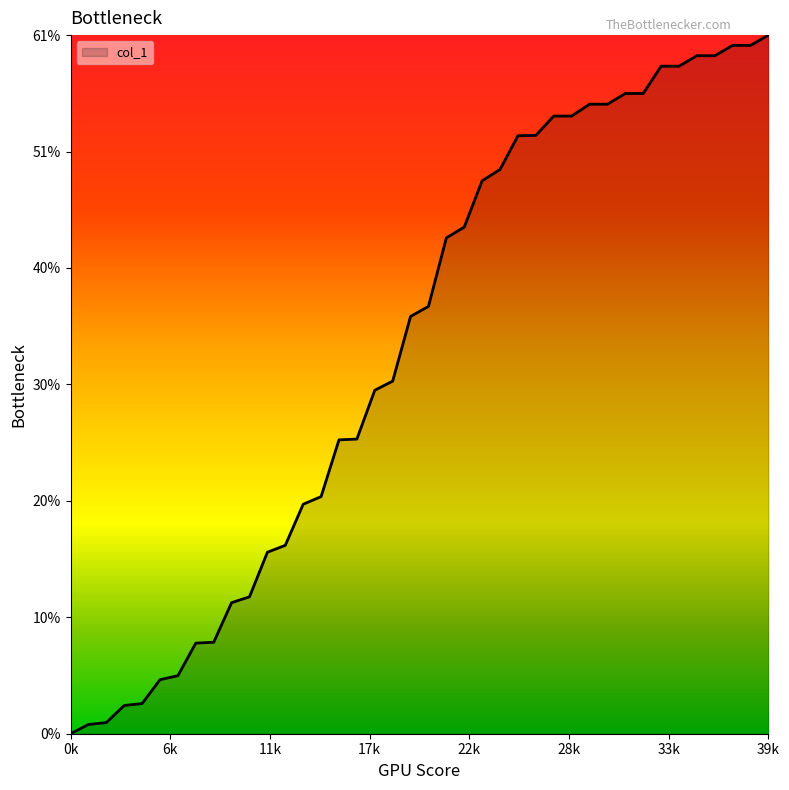

What is the greatest value displayed?

60.7